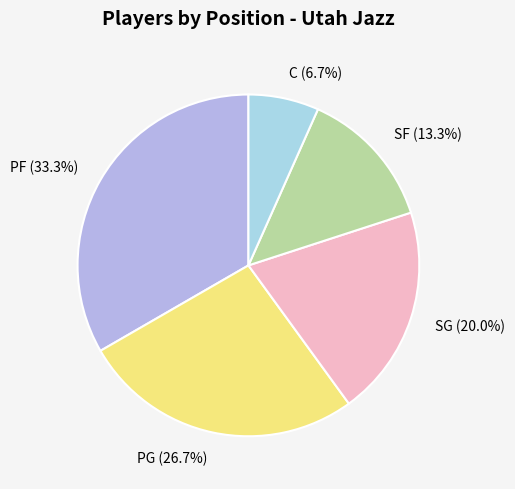

Between SF and PF, which is larger?

PF